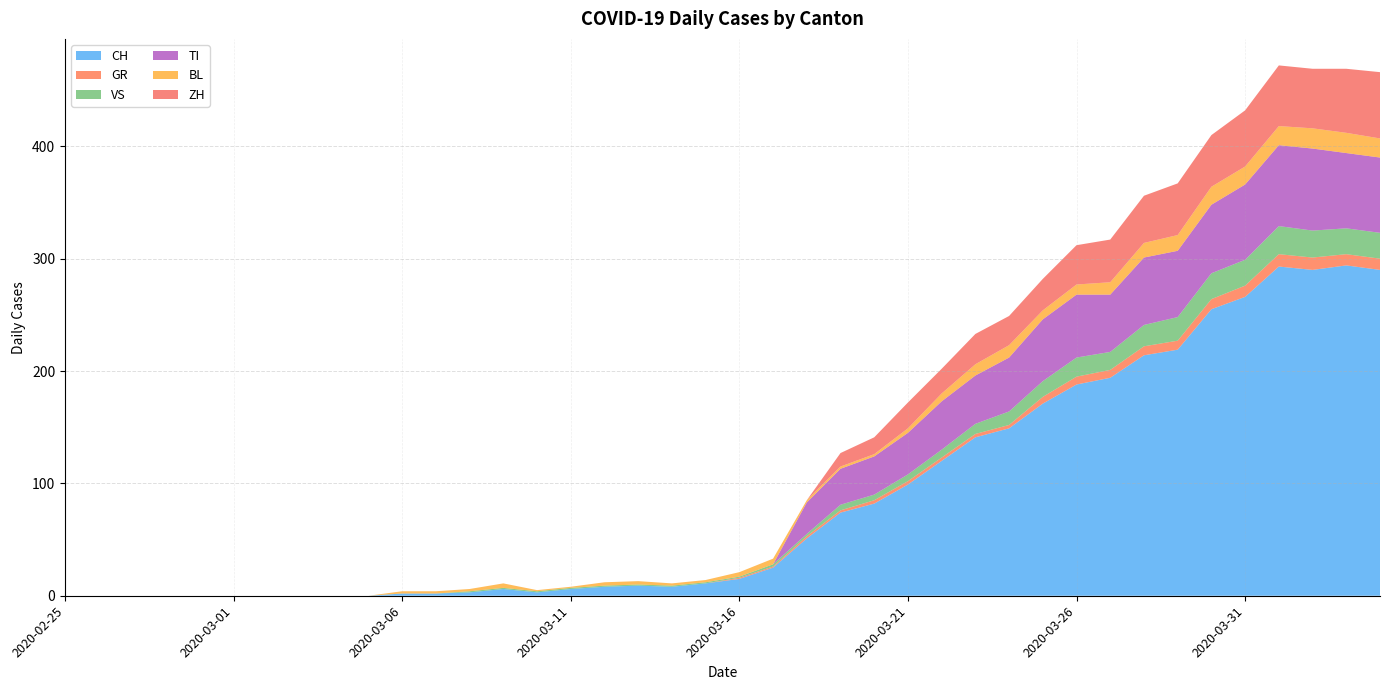

Reading left to right, list all the values displayed in this chart.

CH: 2020-02-25=0	2020-02-26=0	2020-02-27=0	2020-02-28=0	2020-02-29=0	2020-03-01=0	2020-03-02=0	2020-03-03=0	2020-03-04=0	2020-03-05=0	2020-03-06=2	2020-03-07=2	2020-03-08=3	2020-03-09=6	2020-03-10=3	2020-03-11=6	2020-03-12=8	2020-03-13=9	2020-03-14=8	2020-03-15=11	2020-03-16=15	2020-03-17=25	2020-03-18=51	2020-03-19=74	2020-03-20=82	2020-03-21=99	2020-03-22=120	2020-03-23=141	2020-03-24=149	2020-03-25=171	2020-03-26=188	2020-03-27=194	2020-03-28=214	2020-03-29=219	2020-03-30=255	2020-03-31=266	2020-04-01=293	2020-04-02=290	2020-04-03=294	2020-04-04=290
GR: 2020-02-25=0	2020-02-26=0	2020-02-27=0	2020-02-28=0	2020-02-29=0	2020-03-01=0	2020-03-02=0	2020-03-03=0	2020-03-04=0	2020-03-05=0	2020-03-06=0	2020-03-07=0	2020-03-08=0	2020-03-09=0	2020-03-10=0	2020-03-11=0	2020-03-12=0	2020-03-13=0	2020-03-14=0	2020-03-15=0	2020-03-16=1	2020-03-17=1	2020-03-18=2	2020-03-19=2	2020-03-20=3	2020-03-21=3	2020-03-22=3	2020-03-23=3	2020-03-24=3	2020-03-25=6	2020-03-26=7	2020-03-27=7	2020-03-28=8	2020-03-29=8	2020-03-30=9	2020-03-31=10	2020-04-01=11	2020-04-02=11	2020-04-03=10	2020-04-04=10
VS: 2020-02-25=0	2020-02-26=0	2020-02-27=0	2020-02-28=0	2020-02-29=0	2020-03-01=0	2020-03-02=0	2020-03-03=0	2020-03-04=0	2020-03-05=0	2020-03-06=0	2020-03-07=0	2020-03-08=1	2020-03-09=1	2020-03-10=1	2020-03-11=1	2020-03-12=1	2020-03-13=1	2020-03-14=1	2020-03-15=1	2020-03-16=1	2020-03-17=2	2020-03-18=2	2020-03-19=5	2020-03-20=5	2020-03-21=6	2020-03-22=7	2020-03-23=9	2020-03-24=12	2020-03-25=14	2020-03-26=17	2020-03-27=16	2020-03-28=19	2020-03-29=21	2020-03-30=23	2020-03-31=23	2020-04-01=25	2020-04-02=24	2020-04-03=23	2020-04-04=23
TI: 2020-02-25=0	2020-02-26=0	2020-02-27=0	2020-02-28=0	2020-02-29=0	2020-03-01=0	2020-03-02=0	2020-03-03=0	2020-03-04=0	2020-03-05=0	2020-03-06=0	2020-03-07=0	2020-03-08=0	2020-03-09=0	2020-03-10=0	2020-03-11=0	2020-03-12=0	2020-03-13=0	2020-03-14=0	2020-03-15=0	2020-03-16=0	2020-03-17=0	2020-03-18=28	2020-03-19=32	2020-03-20=34	2020-03-21=37	2020-03-22=43	2020-03-23=43	2020-03-24=48	2020-03-25=55	2020-03-26=56	2020-03-27=51	2020-03-28=60	2020-03-29=59	2020-03-30=61	2020-03-31=67	2020-04-01=72	2020-04-02=73	2020-04-03=67	2020-04-04=67
BL: 2020-02-25=0	2020-02-26=0	2020-02-27=0	2020-02-28=0	2020-02-29=0	2020-03-01=0	2020-03-02=0	2020-03-03=0	2020-03-04=0	2020-03-05=0	2020-03-06=2	2020-03-07=2	2020-03-08=2	2020-03-09=4	2020-03-10=1	2020-03-11=1	2020-03-12=3	2020-03-13=3	2020-03-14=2	2020-03-15=2	2020-03-16=4	2020-03-17=5	2020-03-18=2	2020-03-19=2	2020-03-20=2	2020-03-21=4	2020-03-22=7	2020-03-23=10	2020-03-24=11	2020-03-25=8	2020-03-26=9	2020-03-27=11	2020-03-28=13	2020-03-29=14	2020-03-30=16	2020-03-31=16	2020-04-01=17	2020-04-02=18	2020-04-03=18	2020-04-04=17
ZH: 2020-02-25=0	2020-02-26=0	2020-02-27=0	2020-02-28=0	2020-02-29=0	2020-03-01=0	2020-03-02=0	2020-03-03=0	2020-03-04=0	2020-03-05=0	2020-03-06=0	2020-03-07=0	2020-03-08=0	2020-03-09=0	2020-03-10=0	2020-03-11=0	2020-03-12=0	2020-03-13=0	2020-03-14=0	2020-03-15=0	2020-03-16=0	2020-03-17=0	2020-03-18=0	2020-03-19=12	2020-03-20=15	2020-03-21=23	2020-03-22=22	2020-03-23=27	2020-03-24=26	2020-03-25=28	2020-03-26=35	2020-03-27=38	2020-03-28=42	2020-03-29=46	2020-03-30=46	2020-03-31=50	2020-04-01=54	2020-04-02=53	2020-04-03=57	2020-04-04=59